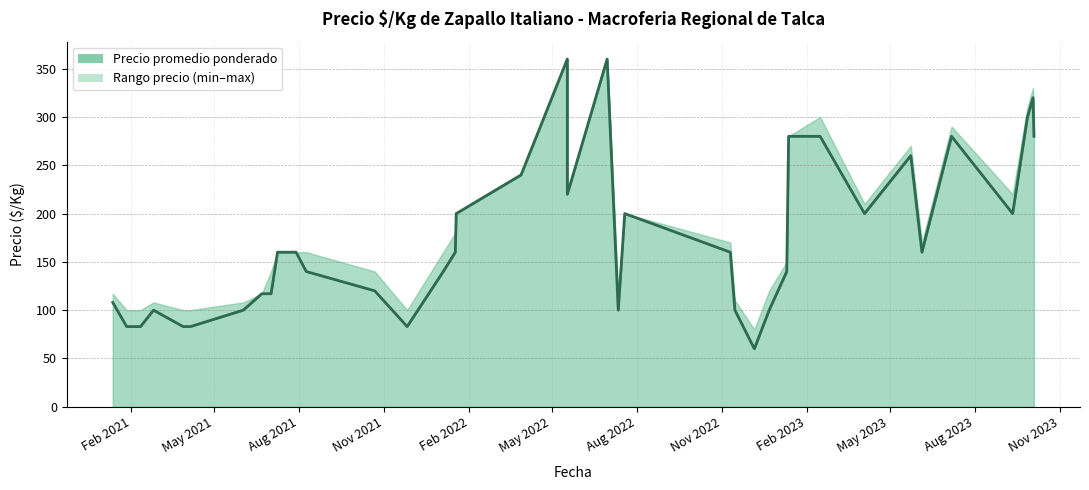

True or false: Precio promedio and Precio minimo cross at least once.

False